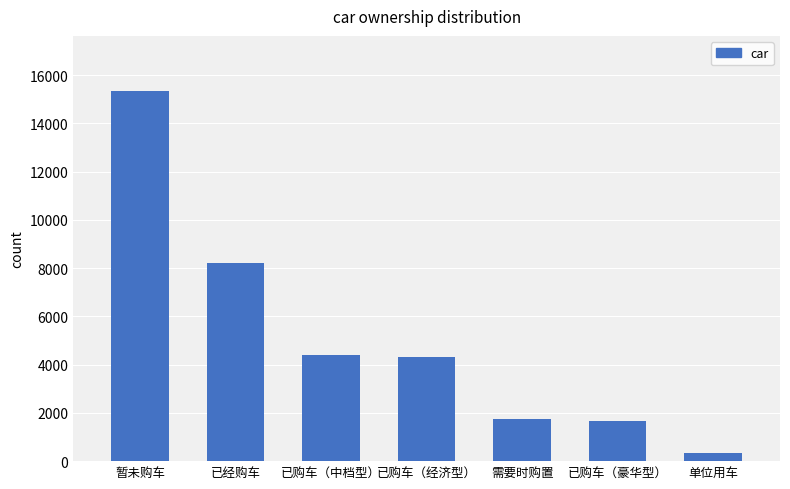

The chart shows a value of 2930 at 需要时购置. True or false?

False